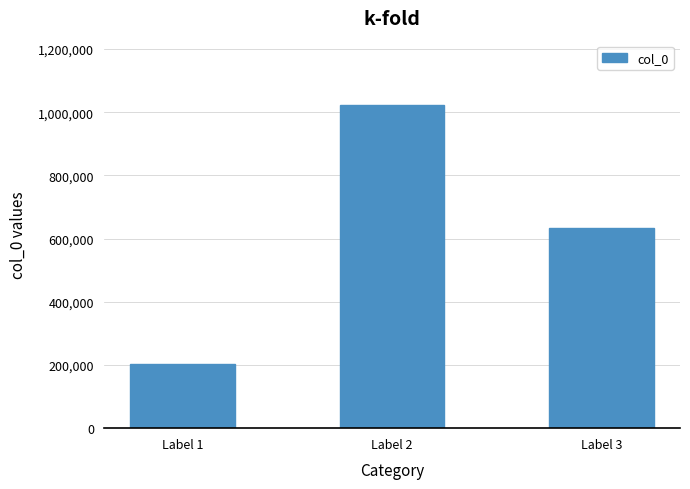

Reading left to right, transcribe all the data shown in this chart.

Label 1=204453	Label 2=1022193	Label 3=634279